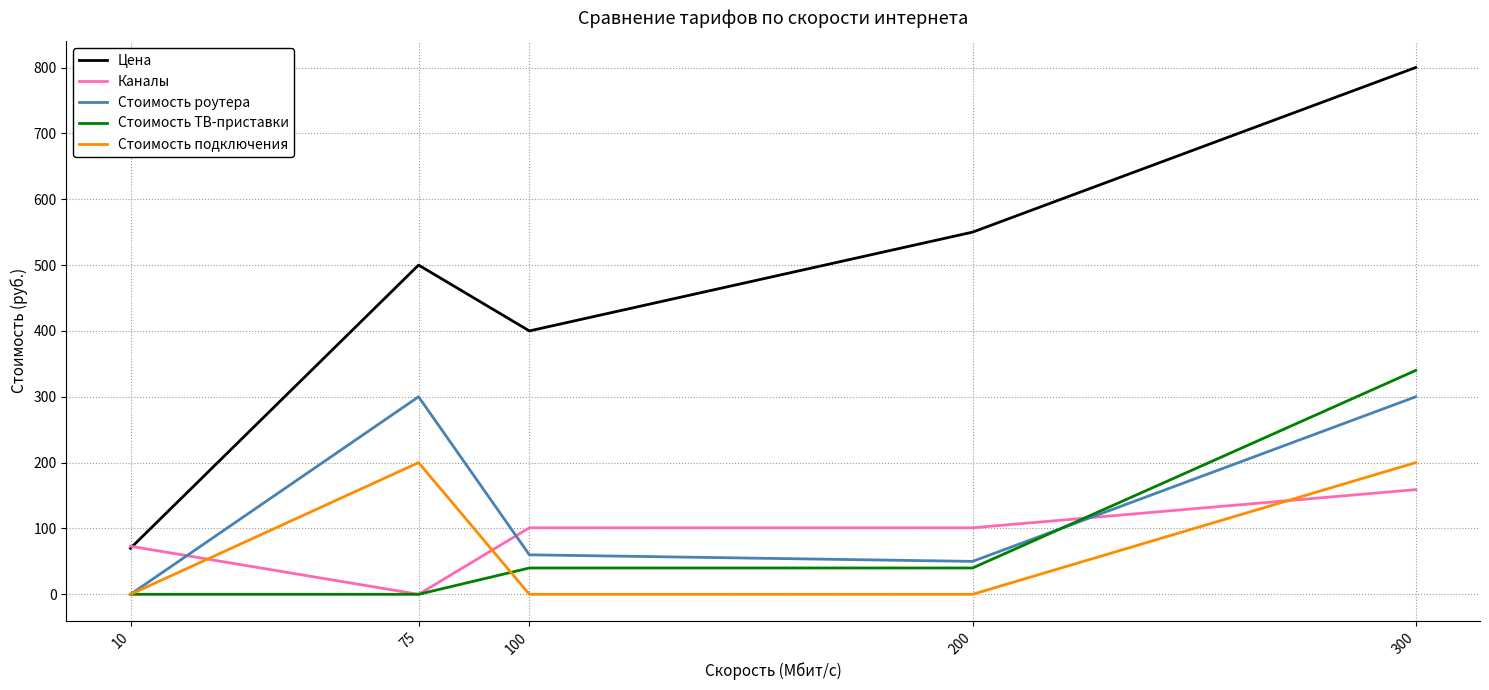

List the series in order of their peak value, highest first.

Цена, Стоимость ТВ-приставки, Стоимость роутера, Стоимость подключения, Каналы